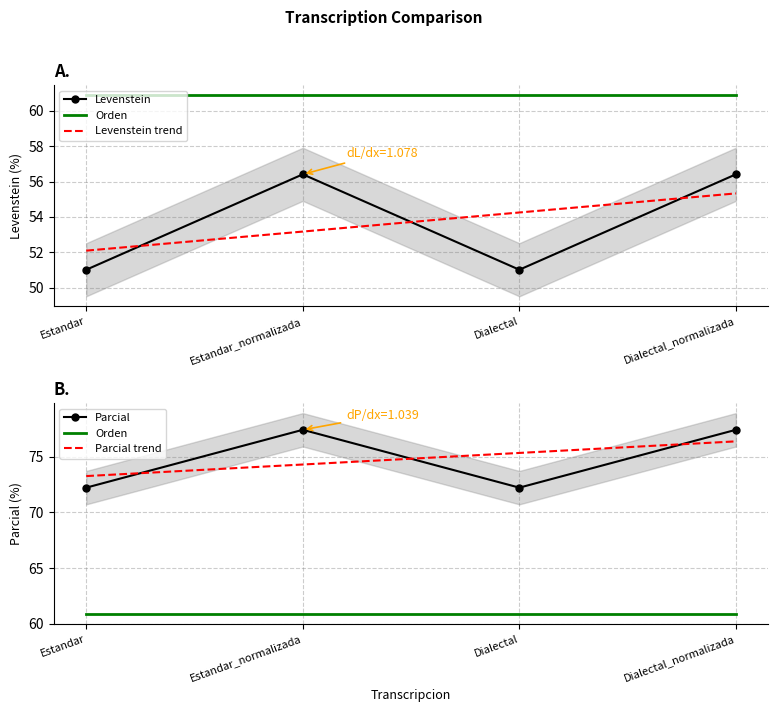

Which series changed the most between Estandar_normalizada and Dialectal?

Levenstein